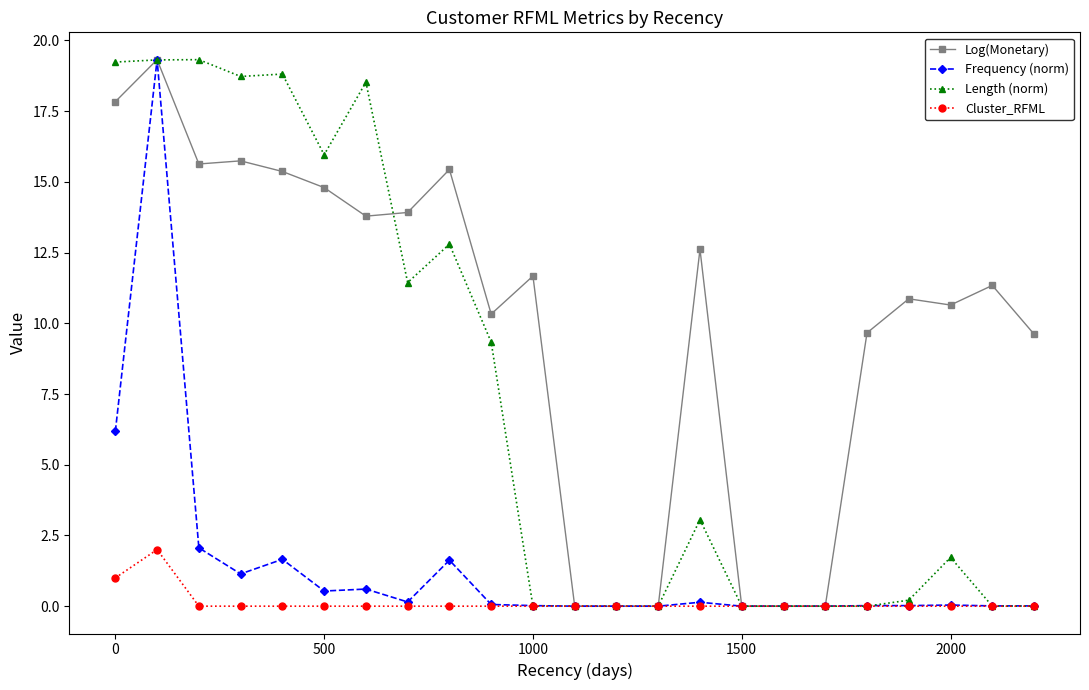

How many lines are shown in the chart?

4